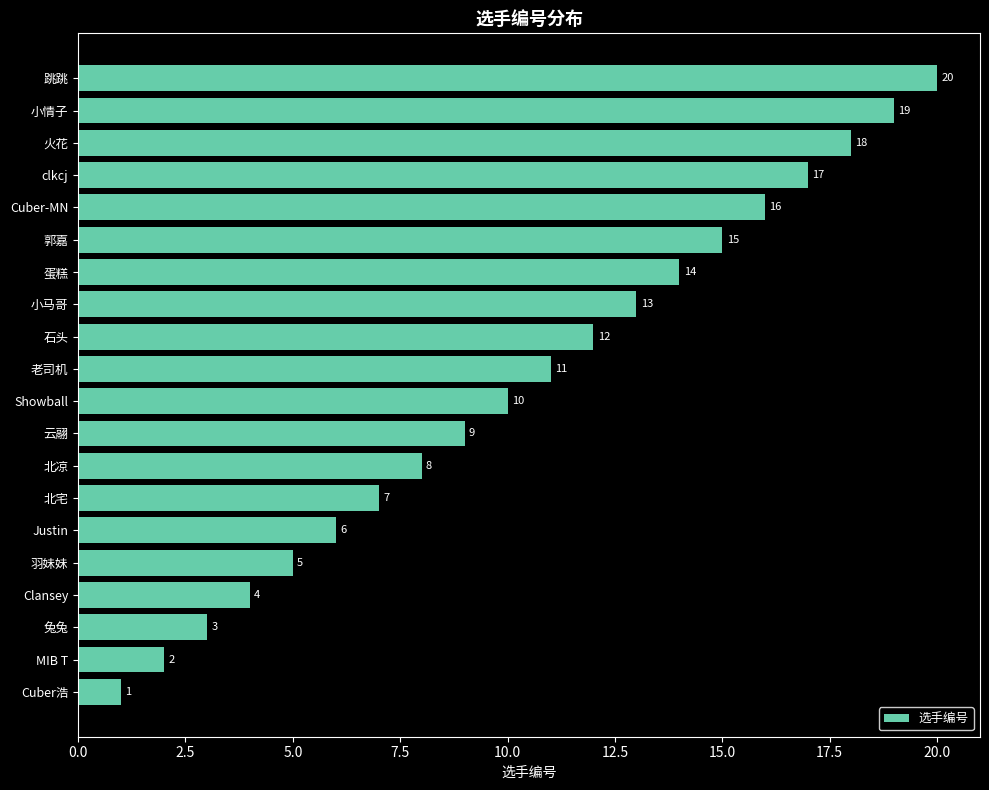

Rank the categories by value from lowest to highest.

Cuber浩, MIB T, 兔兔, Clansey, 羽妹妹, Justin, 北宅, 北凉, 云翮, Showball, 老司机, 石头, 小马哥, 蛋糕, 郭嘉, Cuber-MN, clkcj, 火花, 小情子, 跳跳